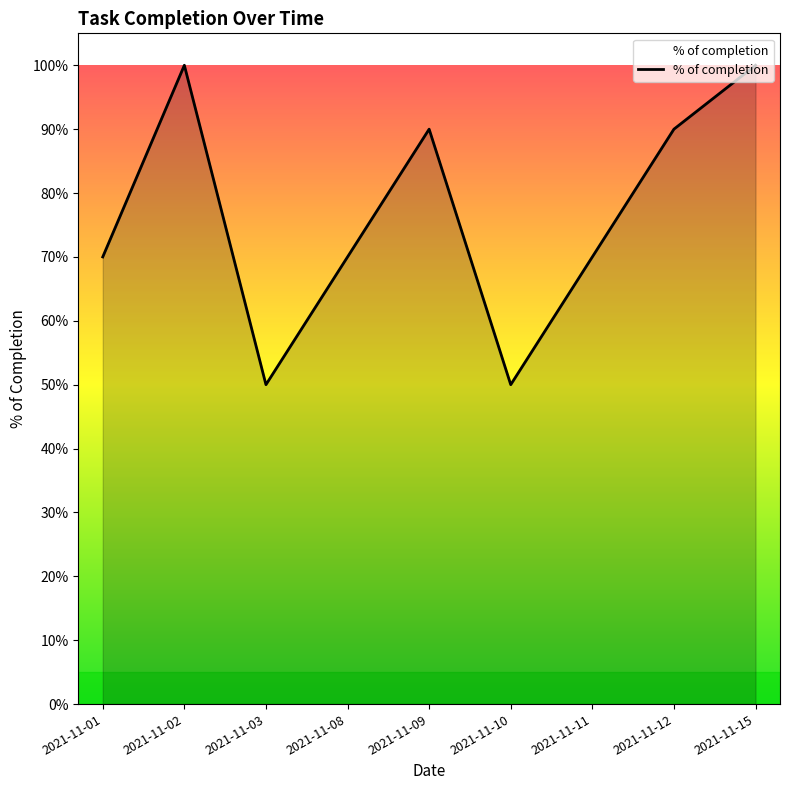

What is the maximum value shown in the chart?

1.0